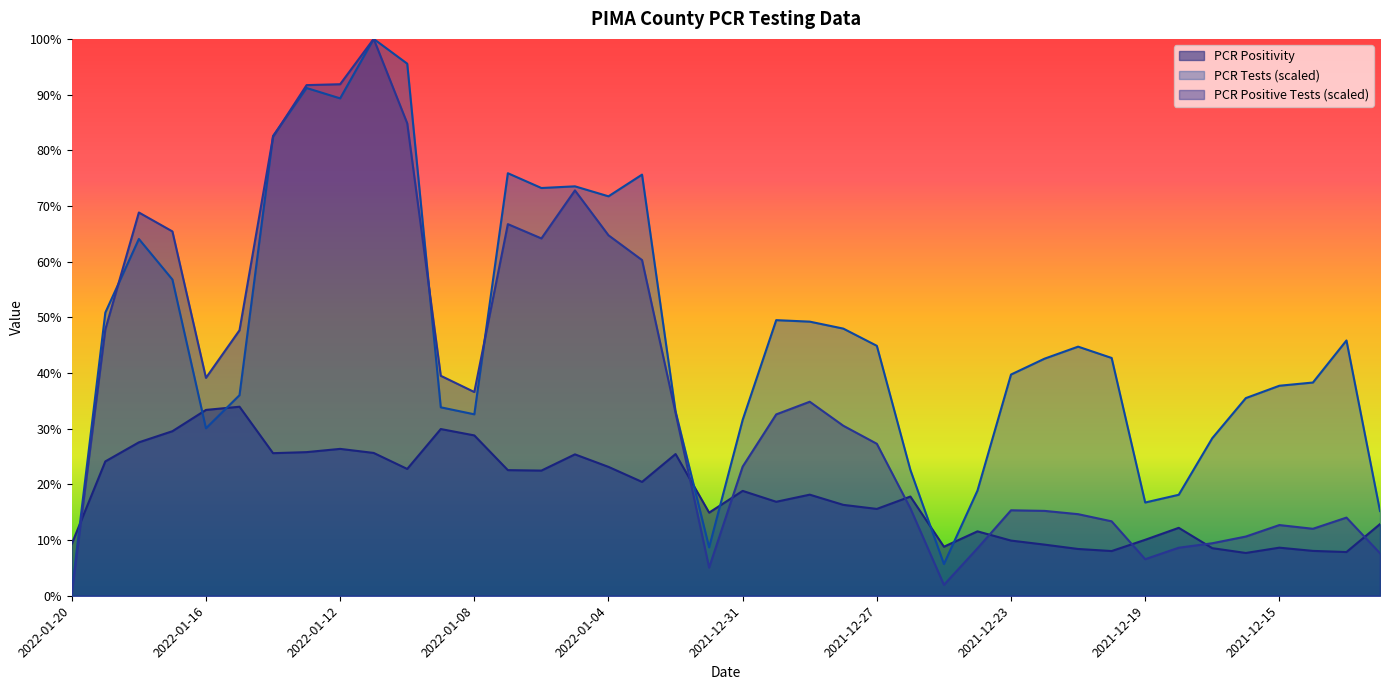

Between which two adjacent categories do PCR Tests (scaled) and PCR Positive Tests first intersect?

2022-01-19 and 2022-01-18